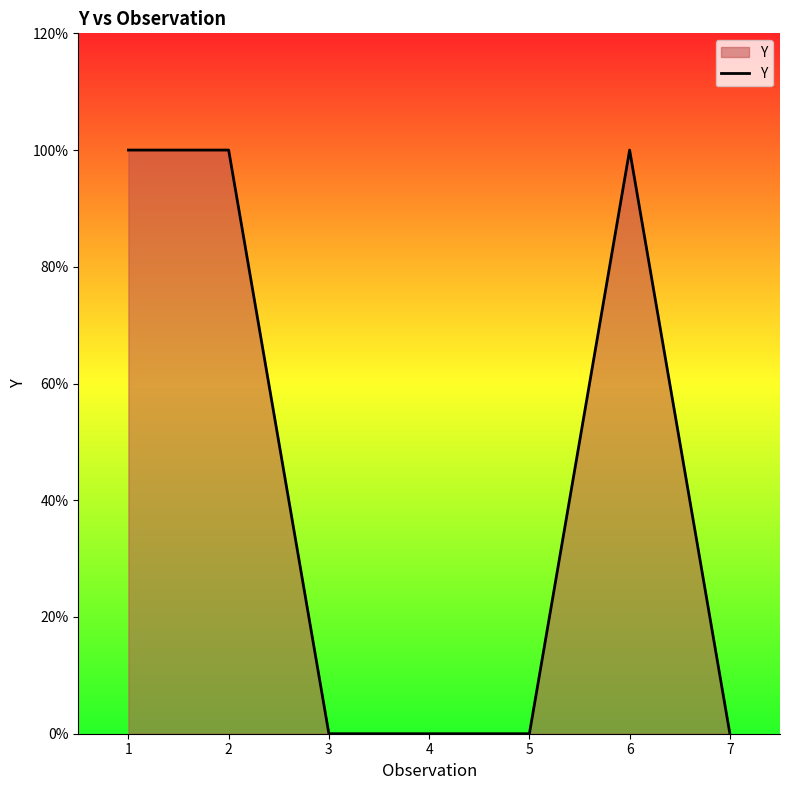

Reading left to right, extract all data points from this chart.

1	1	0	0	0	1	0